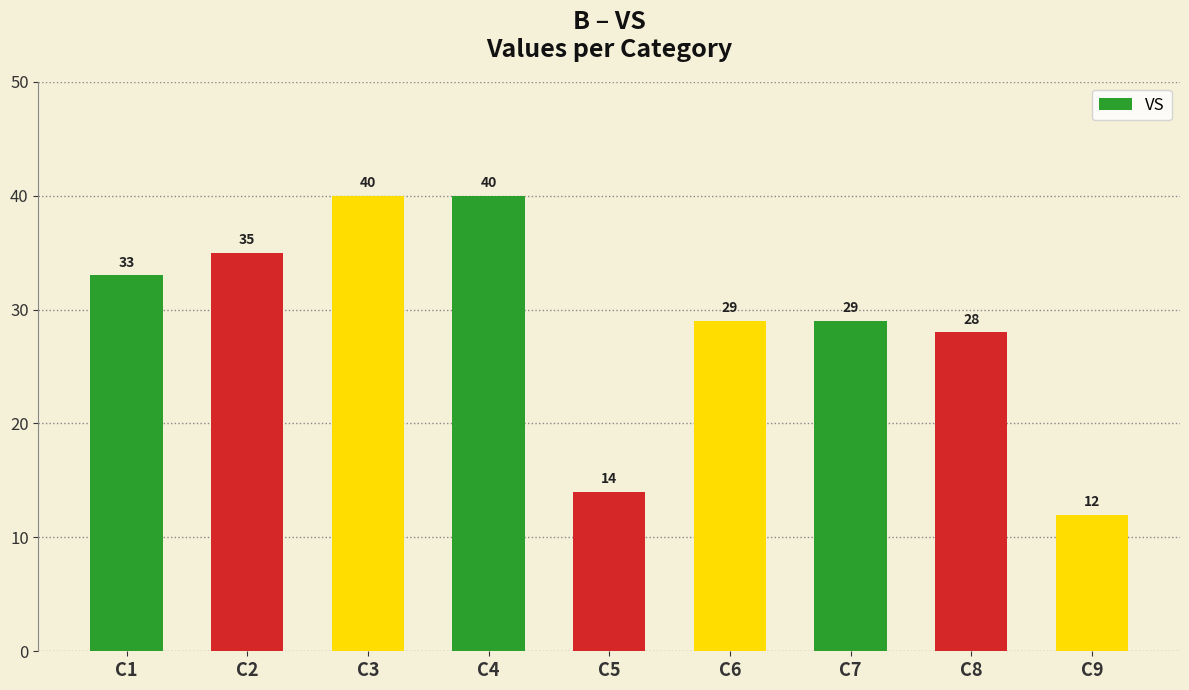

Reading left to right, extract all data points from this chart.

33	35	40	40	14	29	29	28	12